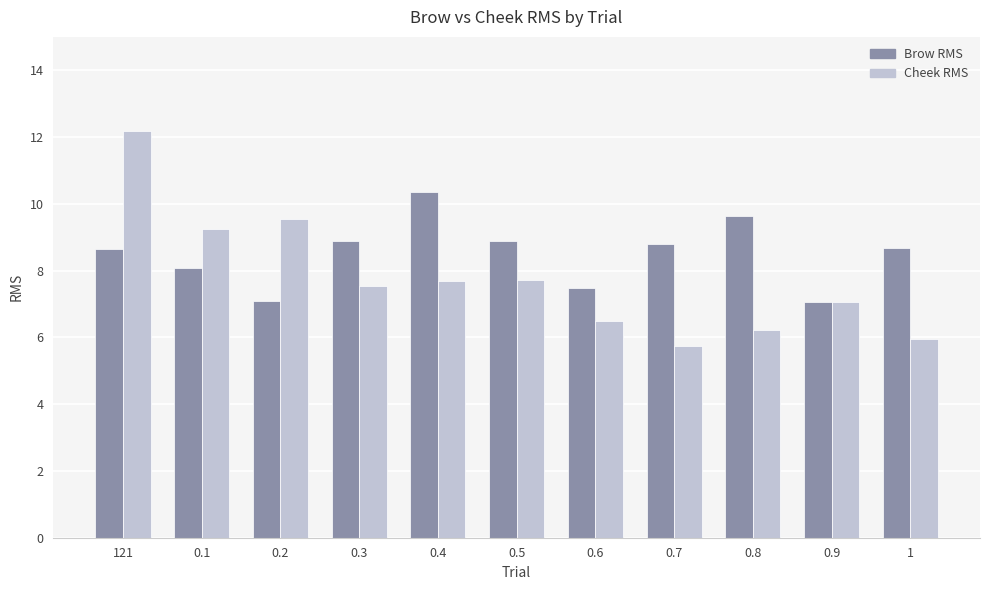

What is the difference between the maximum and second lowest values in the Brow RMS series?

3.3